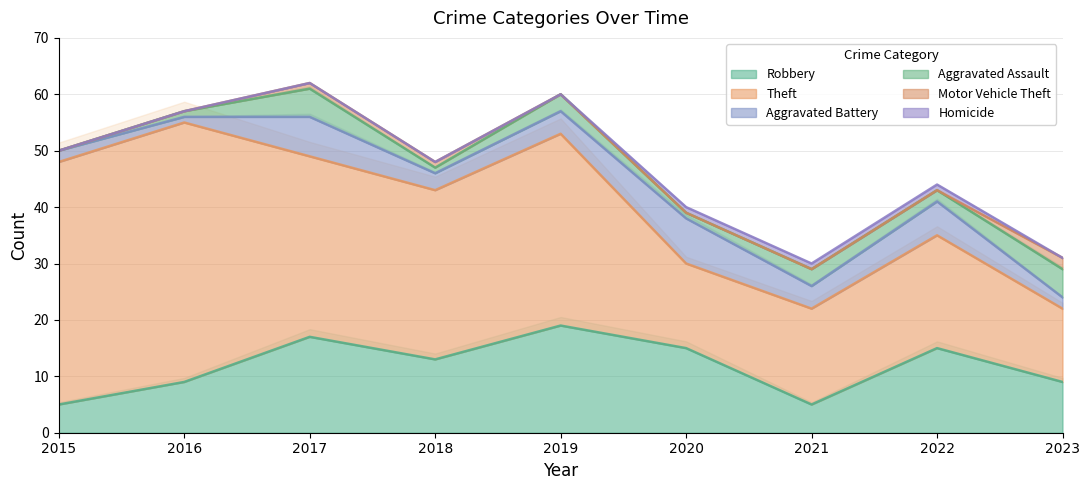

Which series changed the most between 2015 and 2023?

Theft